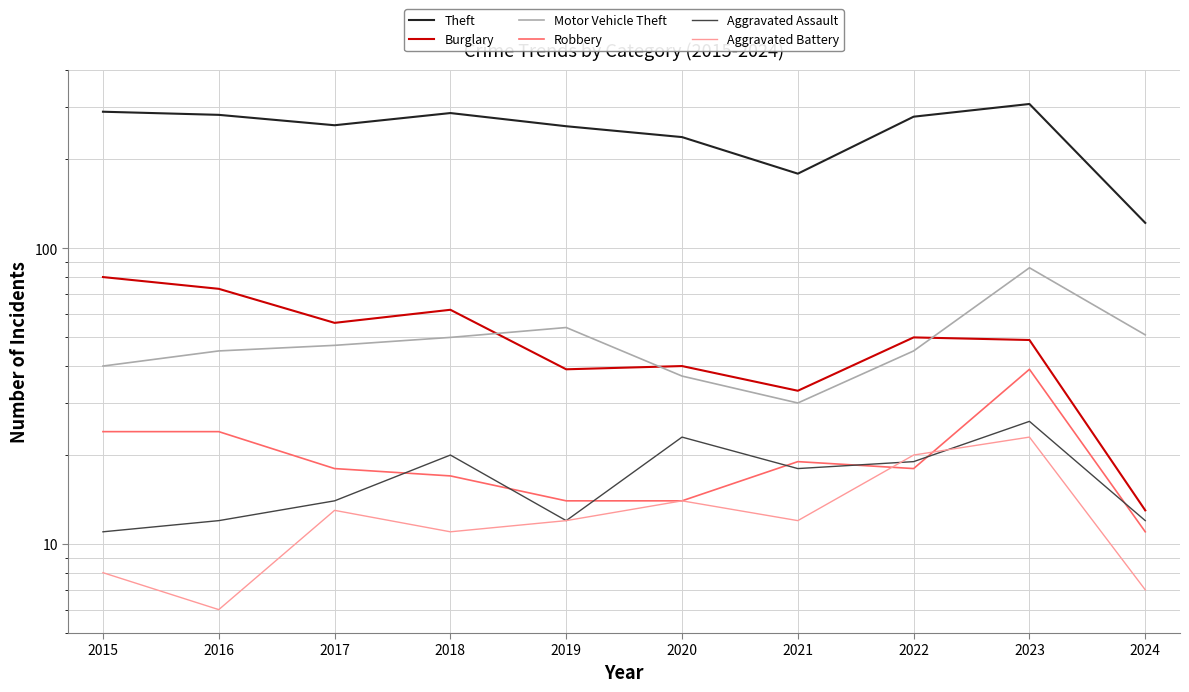

True or false: Aggravated Battery and Burglary cross at least once.

False